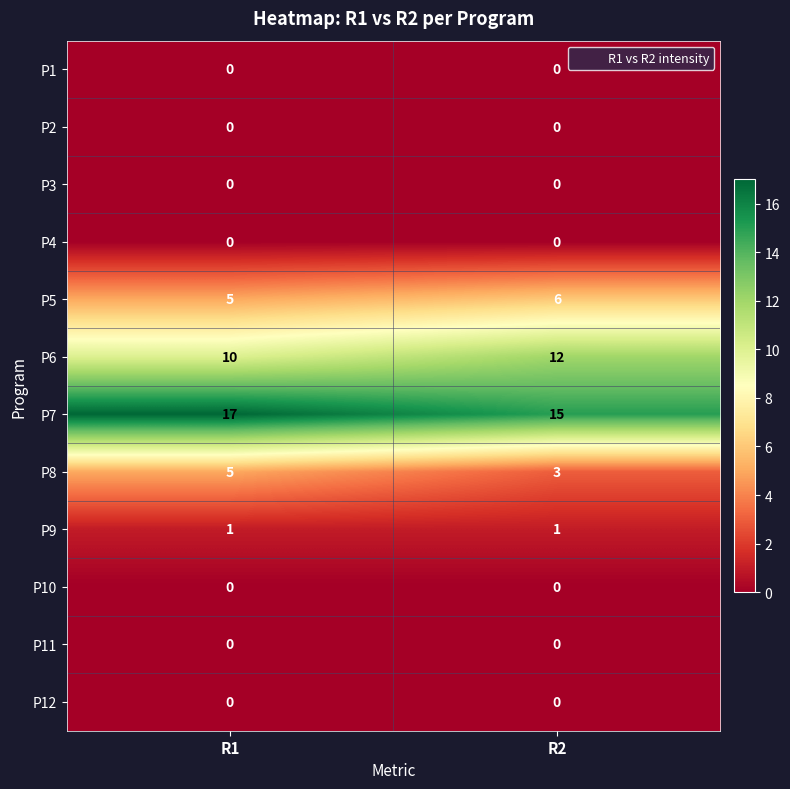

Count the number of categories in the chart.

2